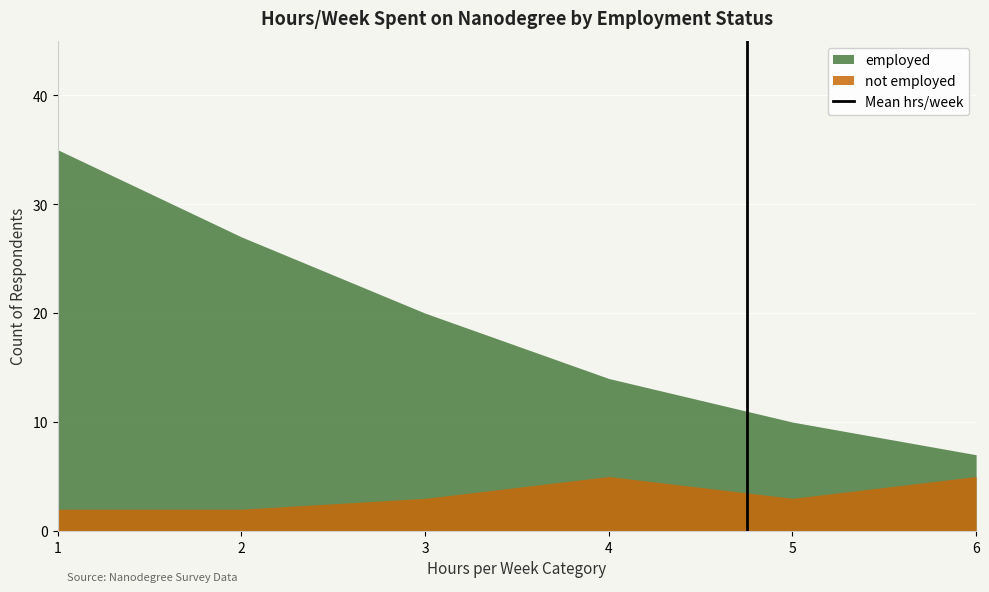

Rank the series by their maximum value, from highest to lowest.

employed, not employed